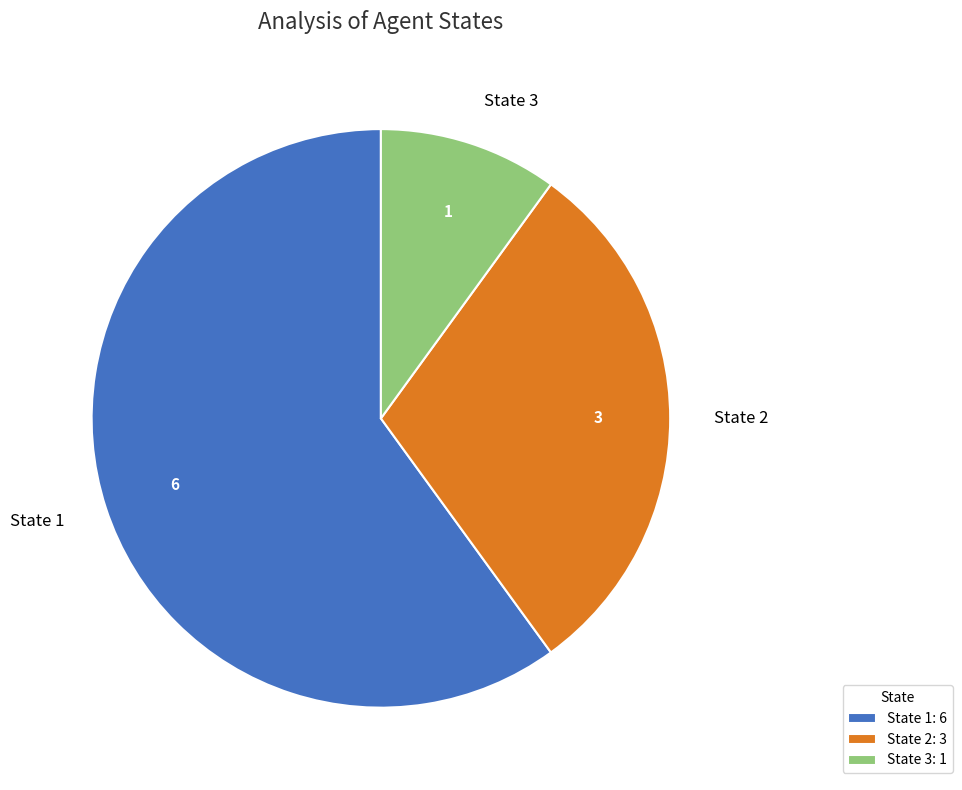

Do State 1 and State 2 together represent more than half of the pie?

Yes